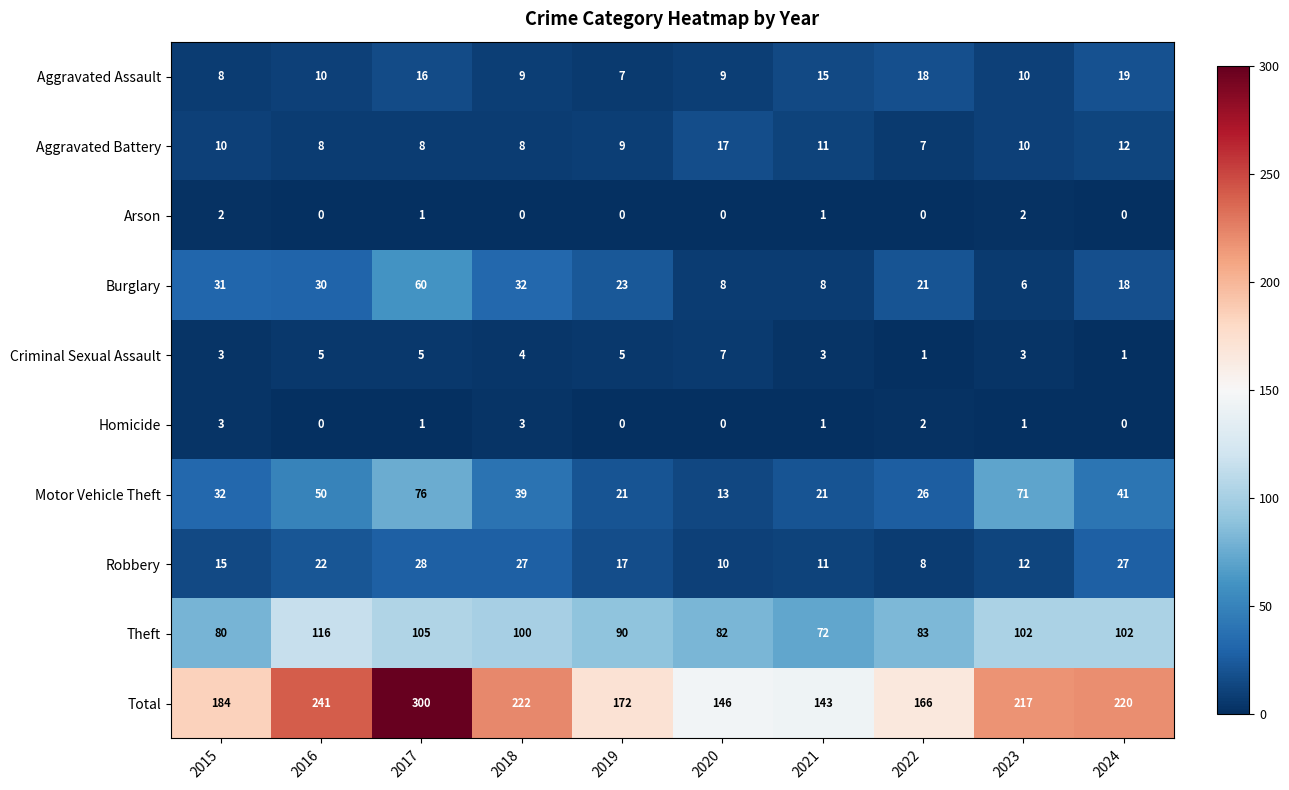

Which series changed the most between 2021 and 2023?

Total